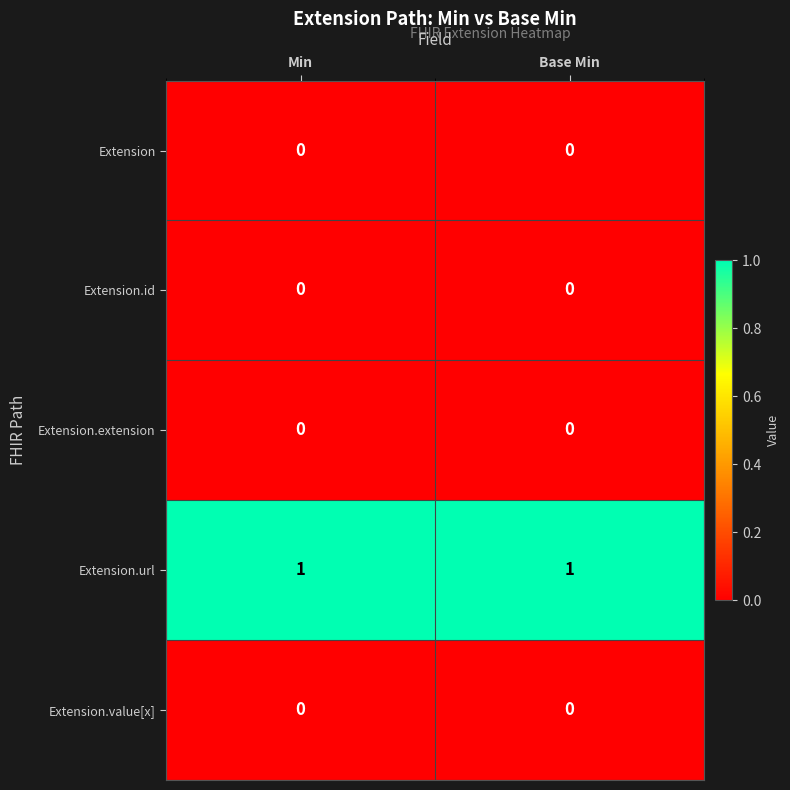

Which series has the largest total across all categories?

Extension.url